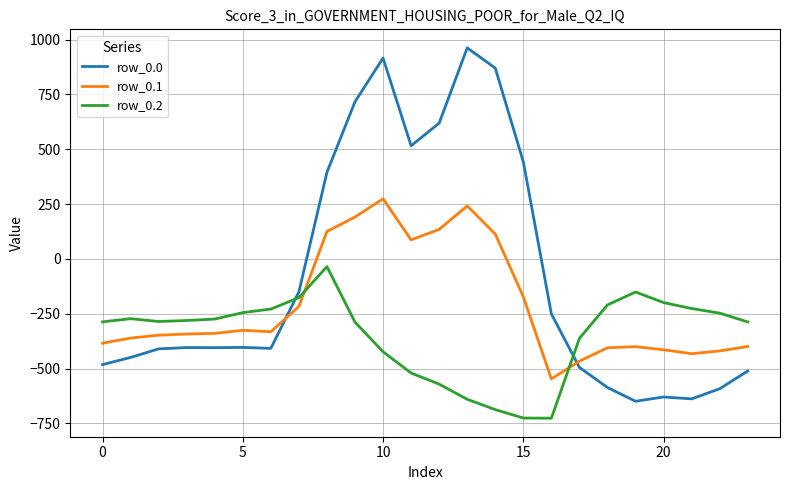

In row_0.1, how many points are higher than both neighbors (excluding endpoints)?

4